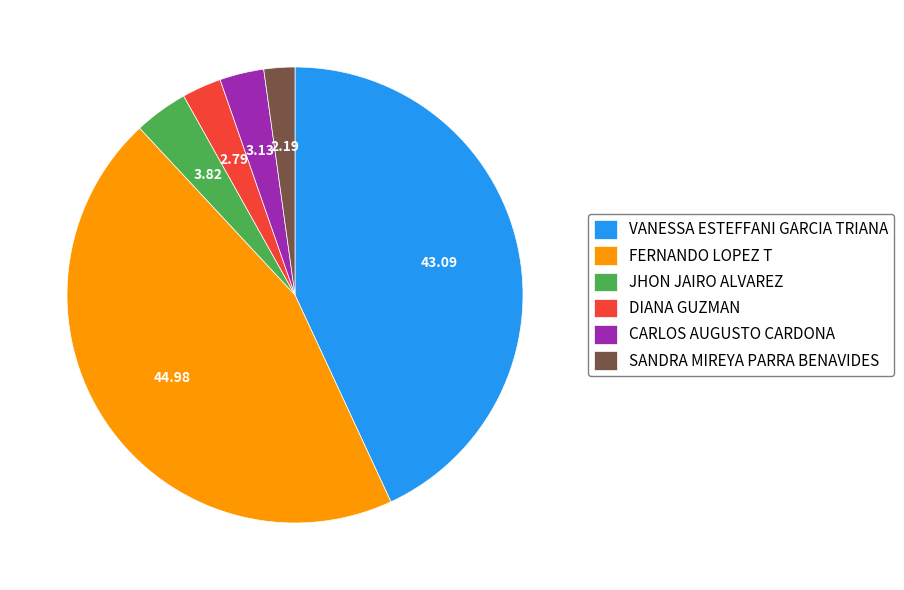

How many slices are in this pie chart?

6